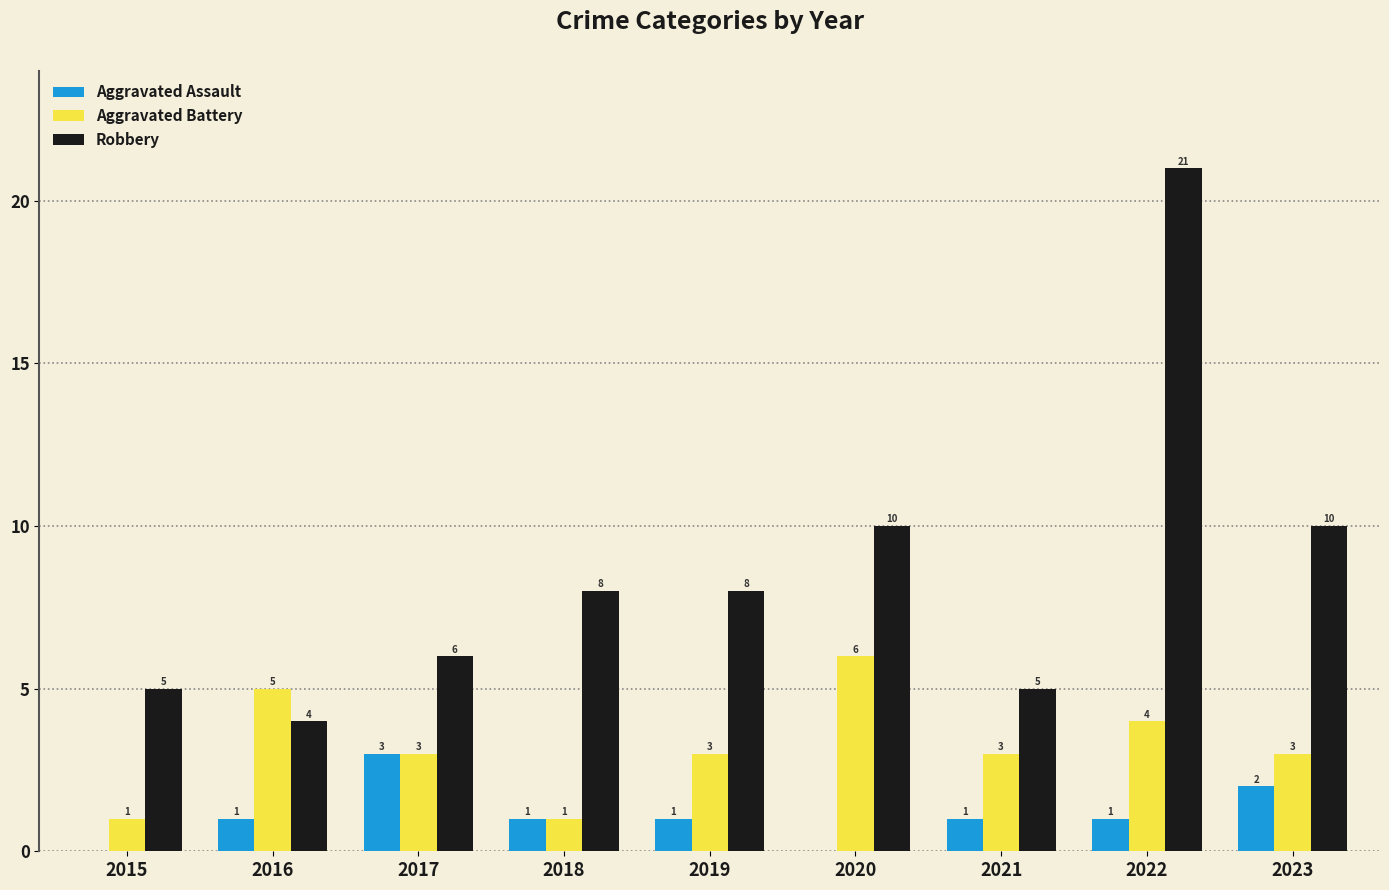

Which label corresponds to the largest value in the chart?

2022